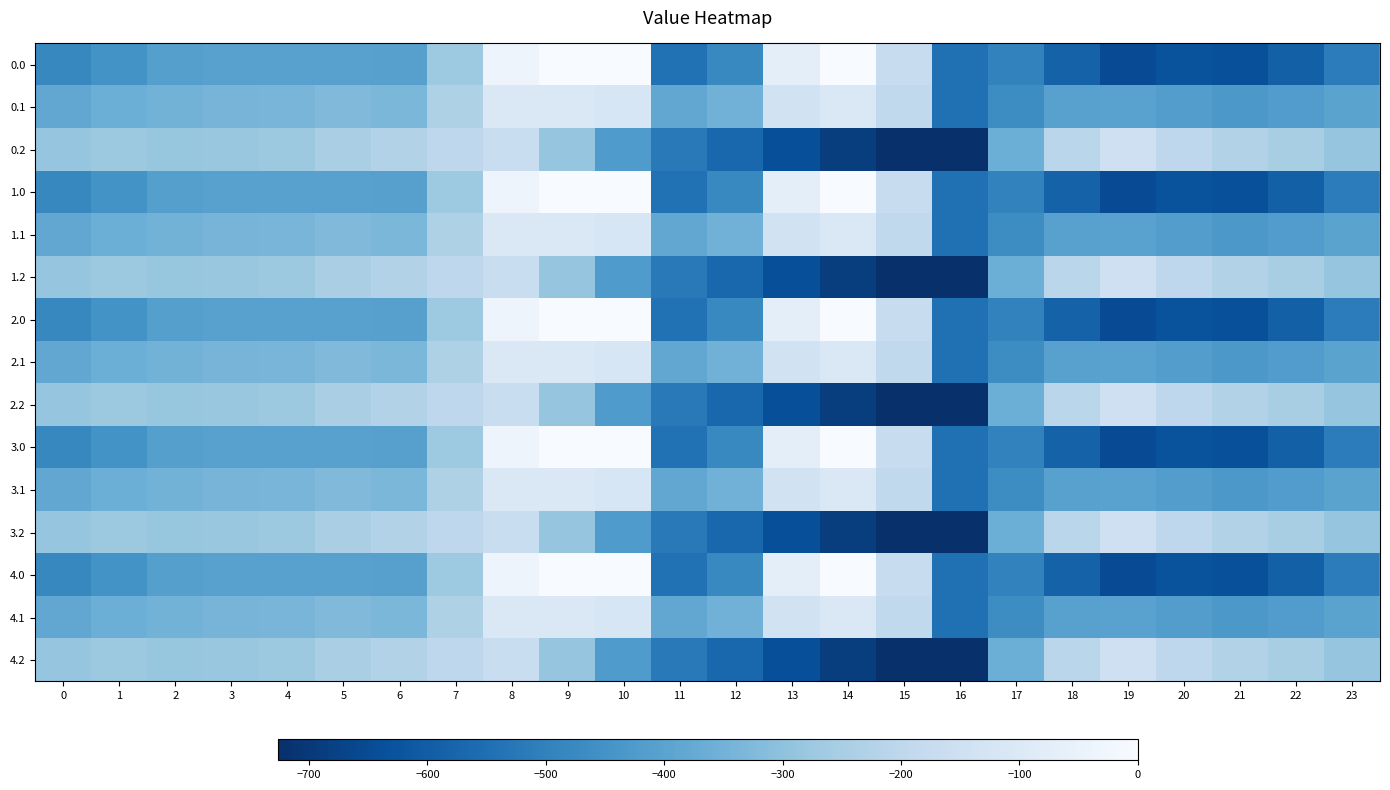

Reading left to right, transcribe all the data shown in this chart.

0.0: 0=-482.0	1=-449.5	2=-410.3	3=-404.4	4=-404.9	5=-403.8	6=-408.0	7=-270.7	8=-35.0	9=0.0	10=0.0	11=-544.3	12=-477.2	13=-70.2	14=-0.3	15=-172.8	16=-545.4	17=-494.8	18=-586.7	19=-649.2	20=-629.9	21=-638.4	22=-592.3	23=-511.3
0.1: 0=-384.6	1=-361.1	2=-347.9	3=-342.7	4=-339.6	5=-325.7	6=-332.2	7=-234.9	8=-102.3	9=-104.8	10=-114.0	11=-384.7	12=-350.8	13=-141.2	14=-105.5	15=-190.4	16=-547.3	17=-466.6	18=-405.4	19=-400.2	20=-414.5	21=-432.4	22=-419.9	23=-399.4
0.2: 0=-287.1	1=-272.7	2=-285.5	3=-281.0	4=-274.4	5=-245.0	6=-228.8	7=-199.0	8=-169.5	9=-288.5	10=-423.5	11=-520.6	12=-571.2	13=-640.4	14=-687.4	15=-725.8	16=-726.6	17=-362.4	18=-210.0	19=-151.0	20=-199.2	21=-226.4	22=-247.4	23=-287.5
1.0: 0=-482.0	1=-449.5	2=-410.3	3=-404.4	4=-404.9	5=-403.8	6=-408.0	7=-270.7	8=-35.0	9=0.0	10=0.0	11=-544.3	12=-477.2	13=-70.2	14=-0.3	15=-172.8	16=-545.4	17=-494.8	18=-586.7	19=-649.2	20=-629.9	21=-638.4	22=-592.3	23=-511.3
1.1: 0=-384.6	1=-361.1	2=-347.9	3=-342.7	4=-339.6	5=-325.7	6=-332.2	7=-234.9	8=-102.3	9=-104.8	10=-114.0	11=-384.7	12=-350.8	13=-141.2	14=-105.5	15=-190.4	16=-547.3	17=-466.6	18=-405.4	19=-400.2	20=-414.5	21=-432.4	22=-419.9	23=-399.4
1.2: 0=-287.1	1=-272.7	2=-285.5	3=-281.0	4=-274.4	5=-245.0	6=-228.8	7=-199.0	8=-169.5	9=-288.5	10=-423.5	11=-520.6	12=-571.2	13=-640.4	14=-687.4	15=-725.8	16=-726.6	17=-362.4	18=-210.0	19=-151.0	20=-199.2	21=-226.4	22=-247.4	23=-287.5
2.0: 0=-482.0	1=-449.5	2=-410.3	3=-404.4	4=-404.9	5=-403.8	6=-408.0	7=-270.7	8=-35.0	9=0.0	10=0.0	11=-544.3	12=-477.2	13=-70.2	14=-0.3	15=-172.8	16=-545.4	17=-494.8	18=-586.7	19=-649.2	20=-629.9	21=-638.4	22=-592.3	23=-511.3
2.1: 0=-384.6	1=-361.1	2=-347.9	3=-342.7	4=-339.6	5=-325.7	6=-332.2	7=-234.9	8=-102.3	9=-104.8	10=-114.0	11=-384.7	12=-350.8	13=-141.2	14=-105.5	15=-190.4	16=-547.3	17=-466.6	18=-405.4	19=-400.2	20=-414.5	21=-432.4	22=-419.9	23=-399.4
2.2: 0=-287.1	1=-272.7	2=-285.5	3=-281.0	4=-274.4	5=-245.0	6=-228.8	7=-199.0	8=-169.5	9=-288.5	10=-423.5	11=-520.6	12=-571.2	13=-640.4	14=-687.4	15=-725.8	16=-726.6	17=-362.4	18=-210.0	19=-151.0	20=-199.2	21=-226.4	22=-247.4	23=-287.5
3.0: 0=-482.0	1=-449.5	2=-410.3	3=-404.4	4=-404.9	5=-403.8	6=-408.0	7=-270.7	8=-35.0	9=0.0	10=0.0	11=-544.3	12=-477.2	13=-70.2	14=-0.3	15=-172.8	16=-545.4	17=-494.8	18=-586.7	19=-649.2	20=-629.9	21=-638.4	22=-592.3	23=-511.3
3.1: 0=-384.6	1=-361.1	2=-347.9	3=-342.7	4=-339.6	5=-325.7	6=-332.2	7=-234.9	8=-102.3	9=-104.8	10=-114.0	11=-384.7	12=-350.8	13=-141.2	14=-105.5	15=-190.4	16=-547.3	17=-466.6	18=-405.4	19=-400.2	20=-414.5	21=-432.4	22=-419.9	23=-399.4
3.2: 0=-287.1	1=-272.7	2=-285.5	3=-281.0	4=-274.4	5=-245.0	6=-228.8	7=-199.0	8=-169.5	9=-288.5	10=-423.5	11=-520.6	12=-571.2	13=-640.4	14=-687.4	15=-725.8	16=-726.6	17=-362.4	18=-210.0	19=-151.0	20=-199.2	21=-226.4	22=-247.4	23=-287.5
4.0: 0=-482.0	1=-449.5	2=-410.3	3=-404.4	4=-404.9	5=-403.8	6=-408.0	7=-270.7	8=-35.0	9=0.0	10=0.0	11=-544.3	12=-477.2	13=-70.2	14=-0.3	15=-172.8	16=-545.4	17=-494.8	18=-586.7	19=-649.2	20=-629.9	21=-638.4	22=-592.3	23=-511.3
4.1: 0=-384.6	1=-361.1	2=-347.9	3=-342.7	4=-339.6	5=-325.7	6=-332.2	7=-234.9	8=-102.3	9=-104.8	10=-114.0	11=-384.7	12=-350.8	13=-141.2	14=-105.5	15=-190.4	16=-547.3	17=-466.6	18=-405.4	19=-400.2	20=-414.5	21=-432.4	22=-419.9	23=-399.4
4.2: 0=-287.1	1=-272.7	2=-285.5	3=-281.0	4=-274.4	5=-245.0	6=-228.8	7=-199.0	8=-169.5	9=-288.5	10=-423.5	11=-520.6	12=-571.2	13=-640.4	14=-687.4	15=-725.8	16=-726.6	17=-362.4	18=-210.0	19=-151.0	20=-199.2	21=-226.4	22=-247.4	23=-287.5